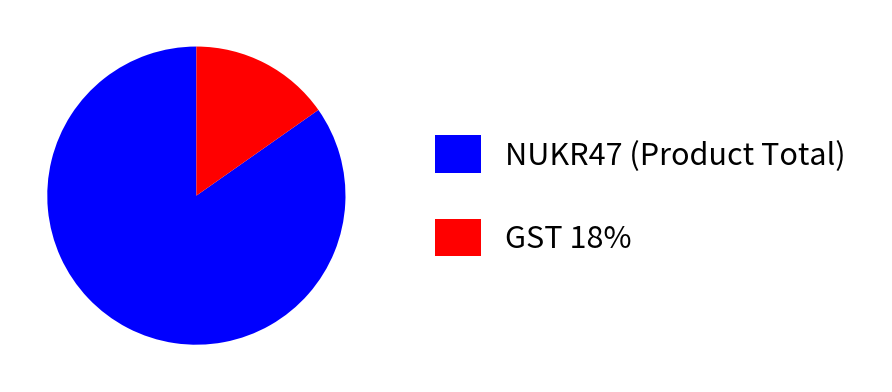

Combined, do NUKR47 (Product Total) and GST 18% account for over 50%?

Yes